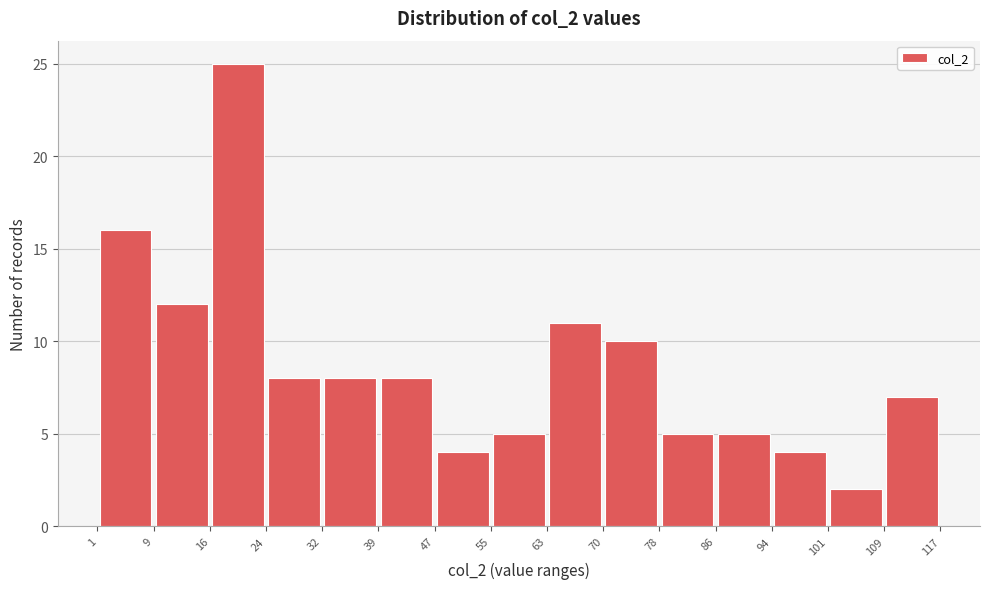

What is the height of the bar covering 24 to 32 on the x-axis? The values are not printed on the chart, so give them approximately, as read against the axis.

8